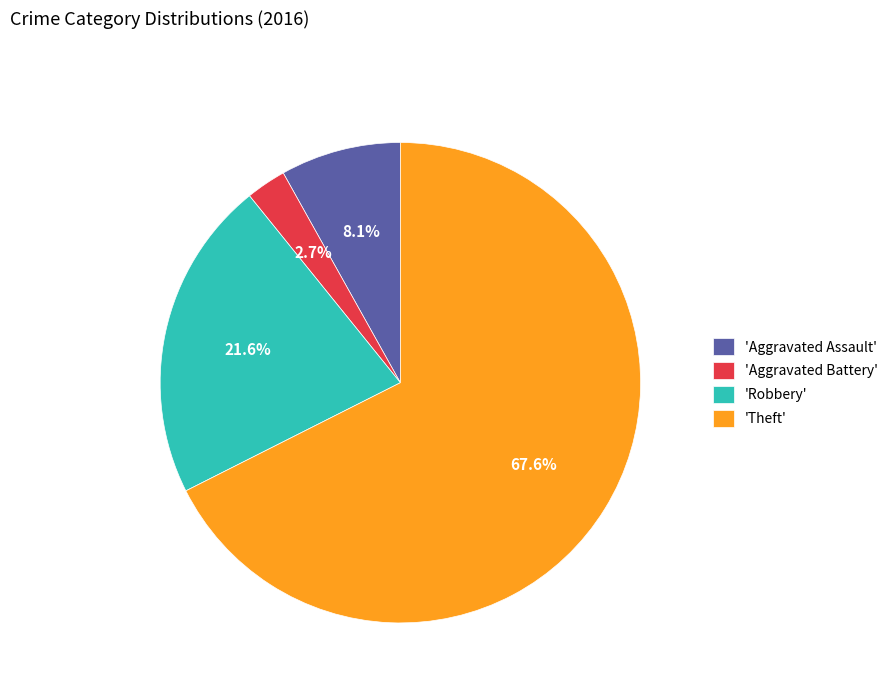

To the nearest percent, what is the difference between the largest and smallest slice percentages?

65%